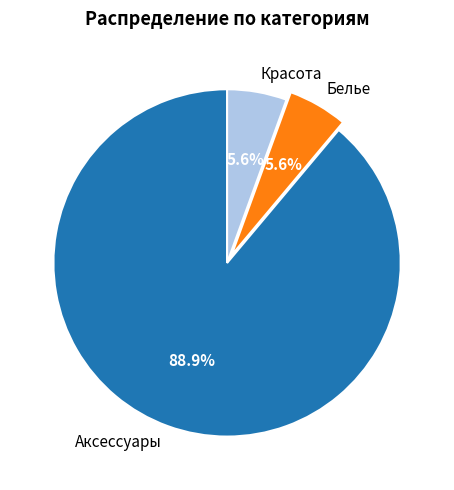

Do Аксессуары and Белье together represent more than half of the pie?

Yes